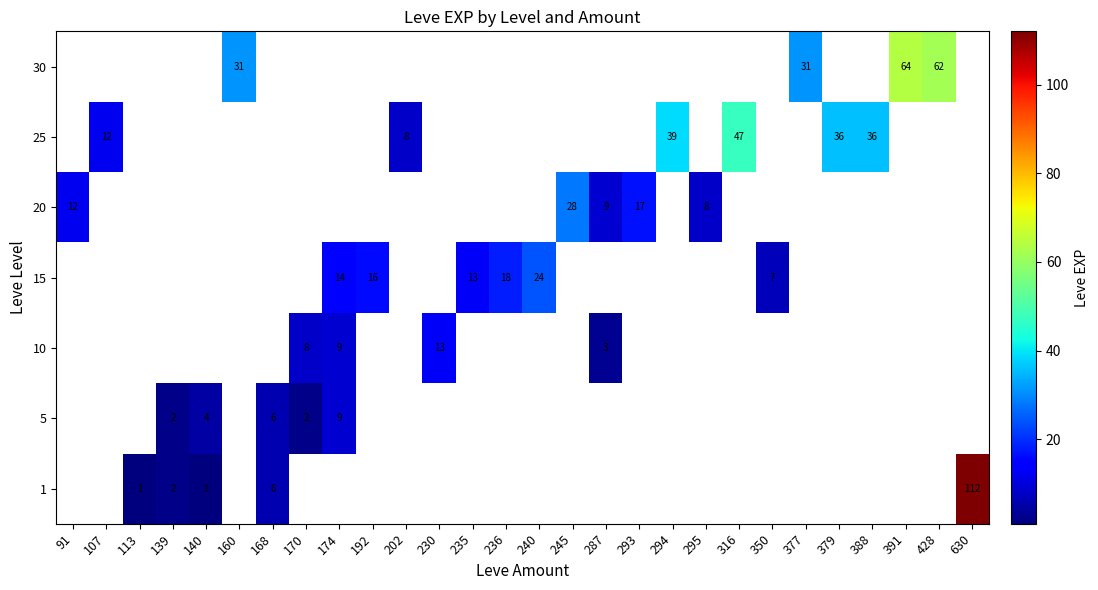

True or false: 5 has a value of 6 at 168.

True